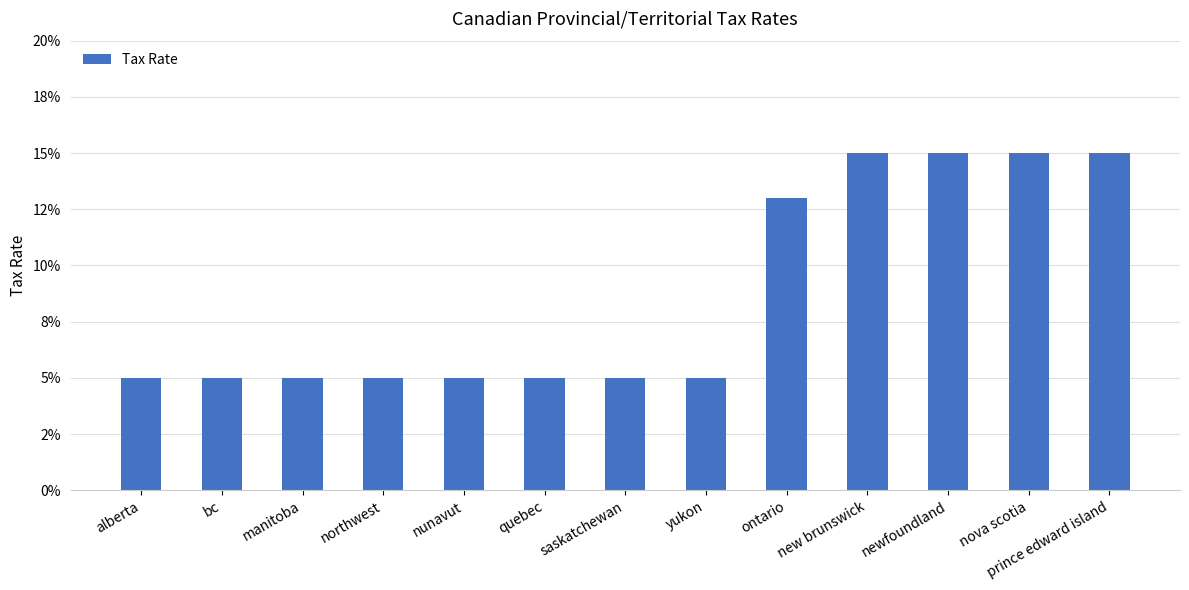

Does the chart contain any negative values?

No